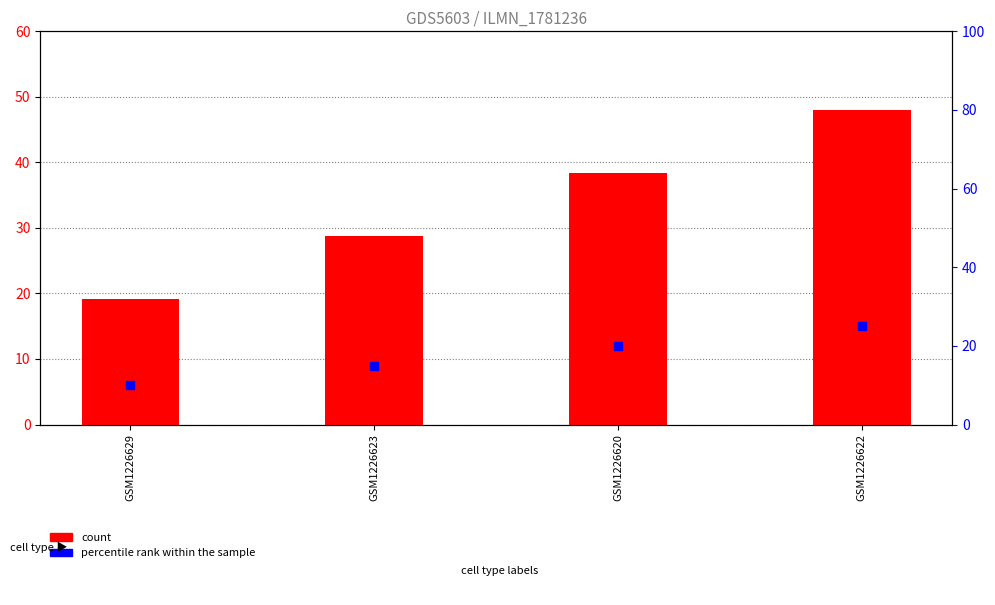

What are all the series names shown in the legend?

count, percentile rank within the sample